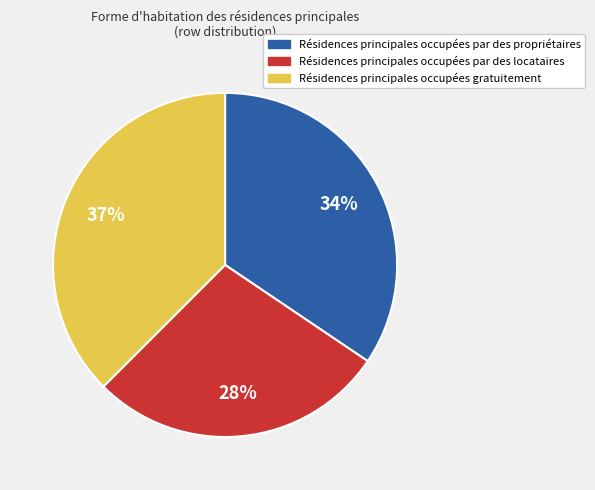

Rank the categories by value from highest to lowest.

Résidences principales occupées gratuitement, Résidences principales occupées par des propriétaires, Résidences principales occupées par des locataires